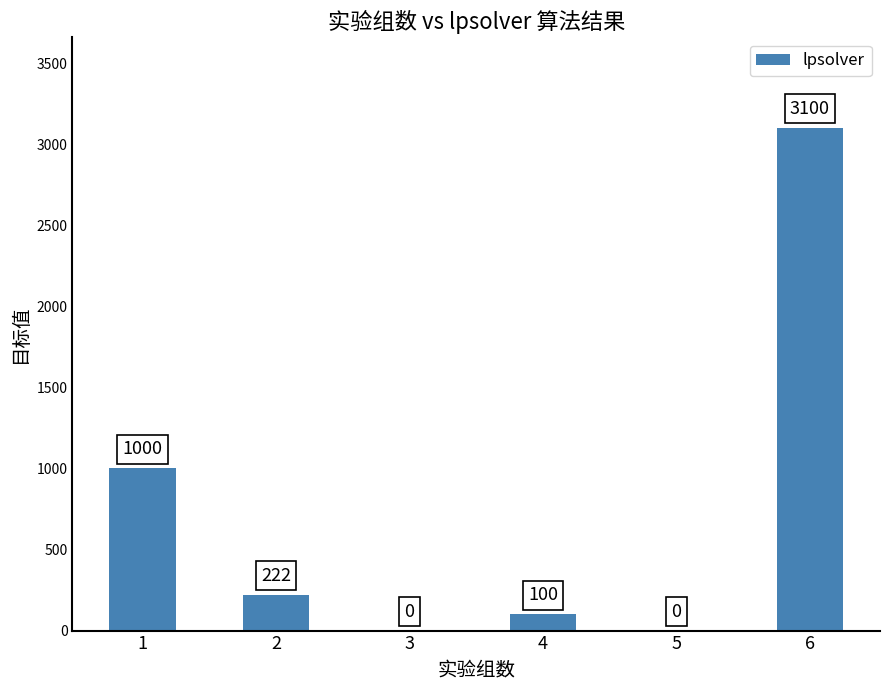

What is the approximate value at 1, to the nearest 100?

1000